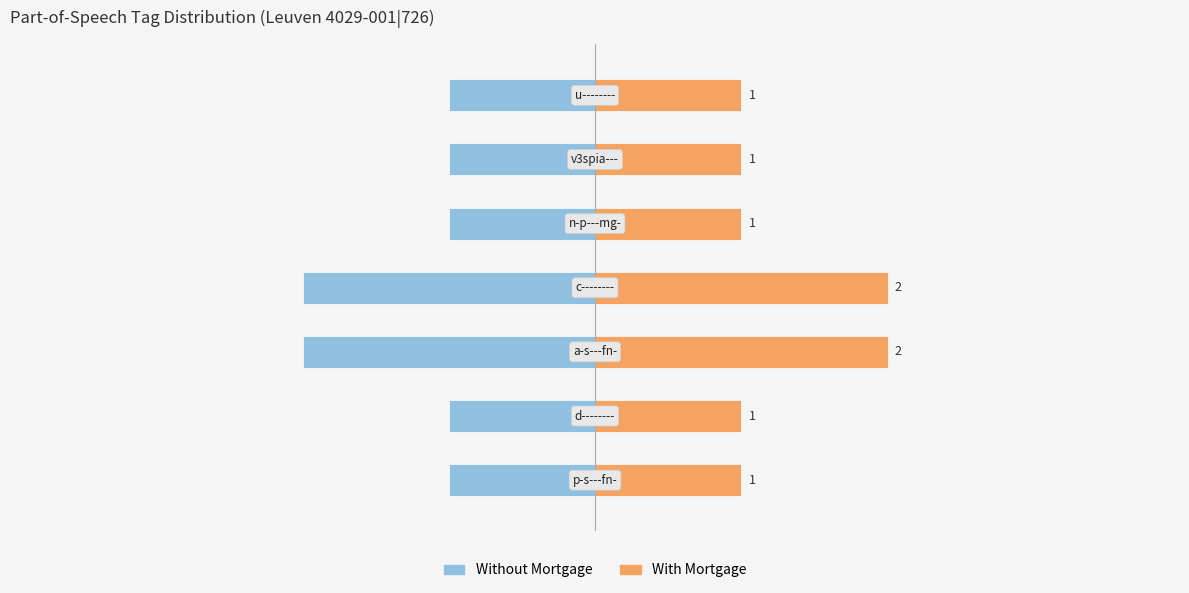

What is the highest value of the Count (left) series?

-1